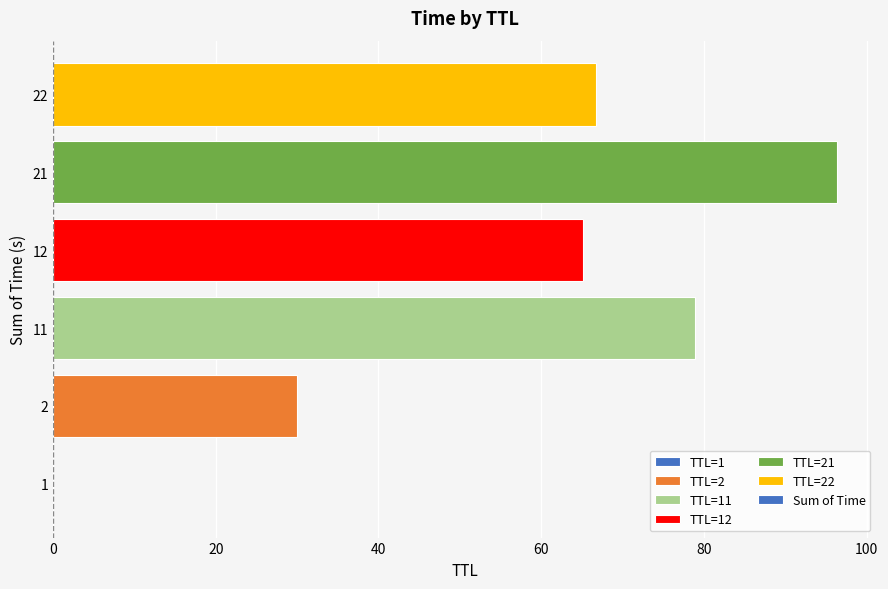

What is the sum of all values?

337.1